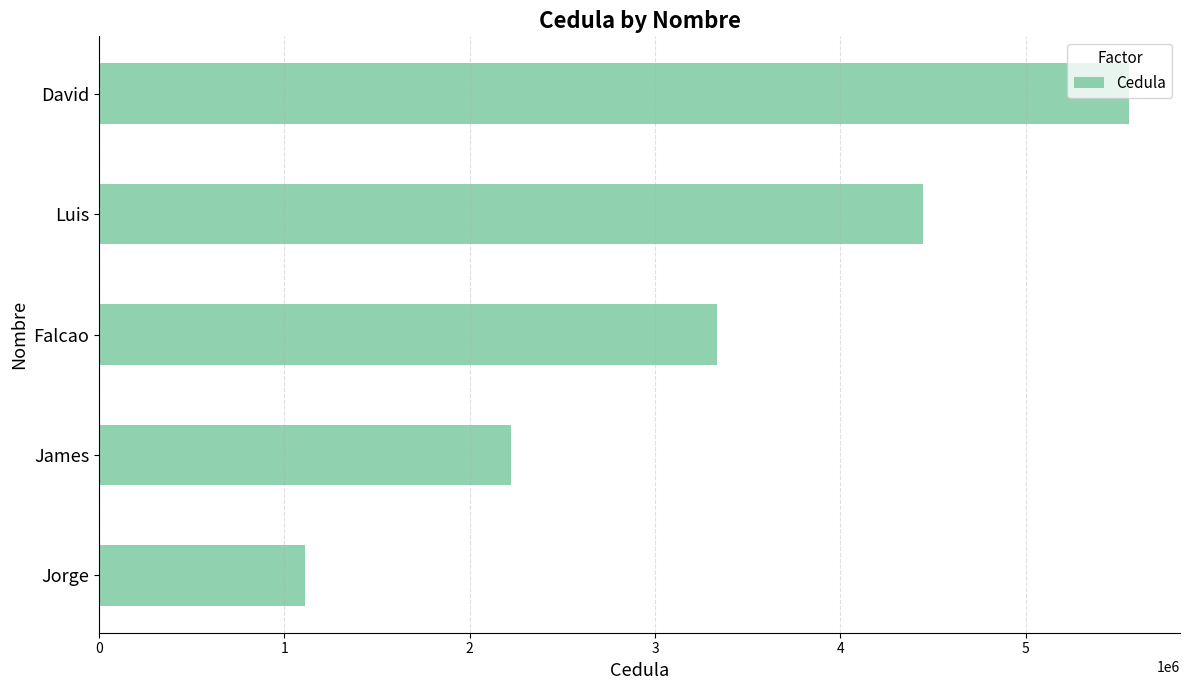

What is the change in value from Jorge to James?

+1111111